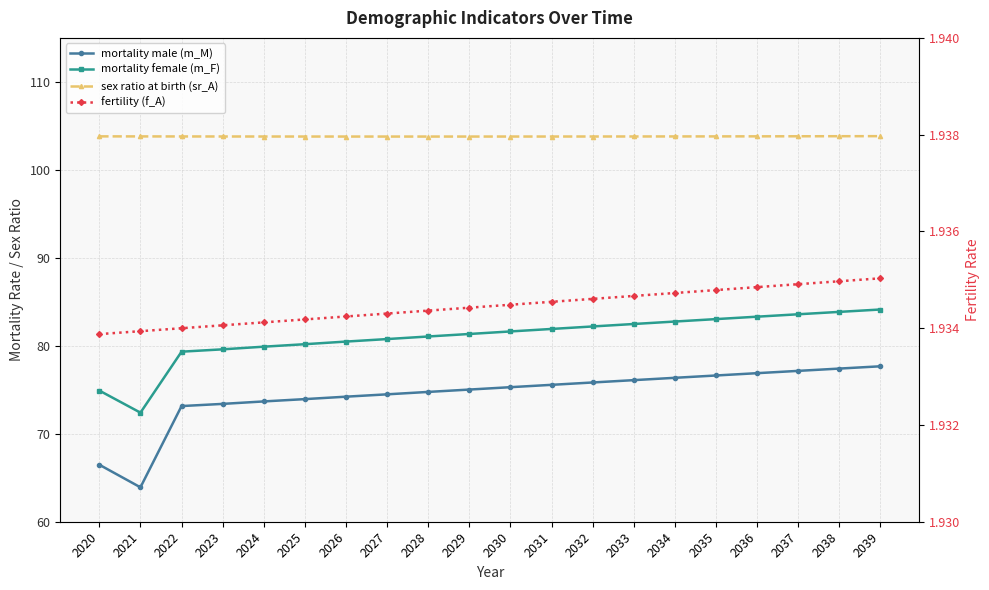

How many interior local valleys does the sex ratio at birth (sr_A) series have?

1